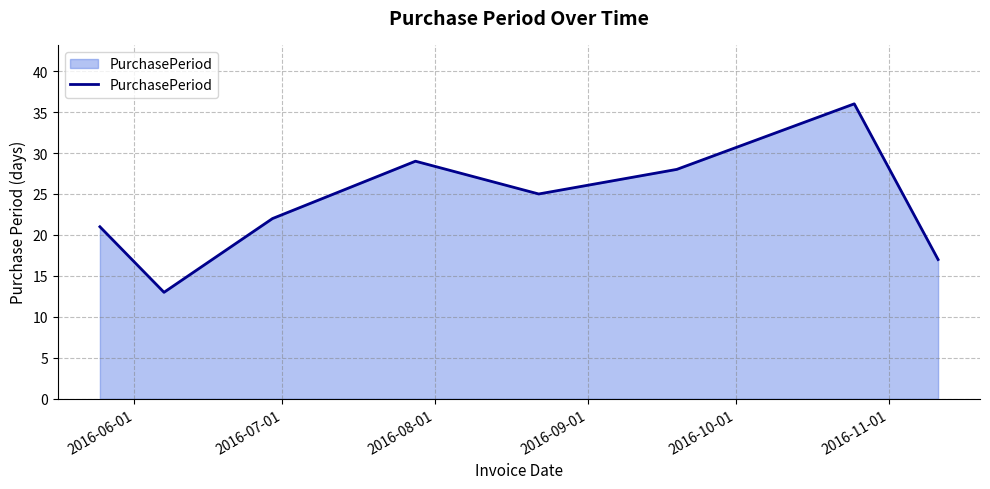

How many interior local valleys (lower than both neighbors) does the data have?

2